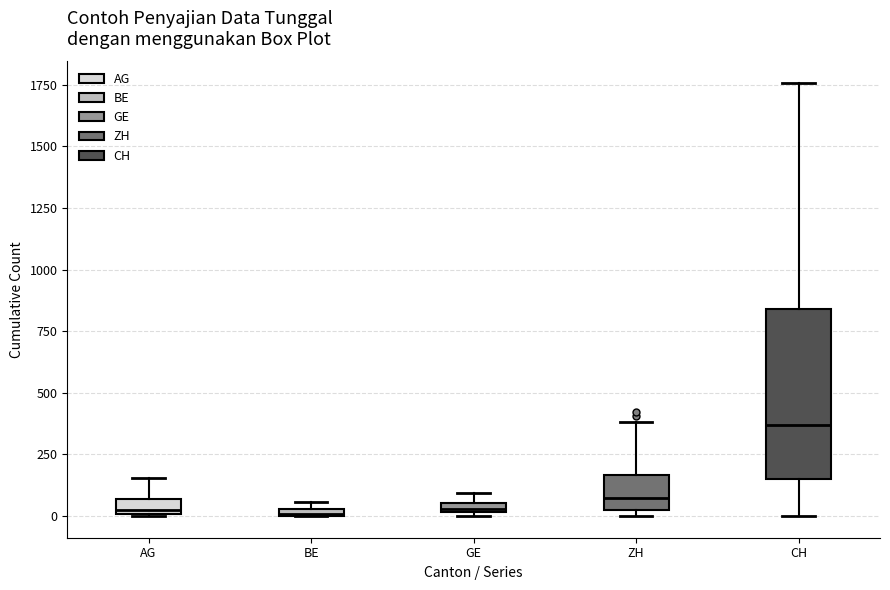

Where does the lower whisker of the box for CH end on the y-axis? The values are not printed on the chart, so give them approximately, as read against the axis.

0